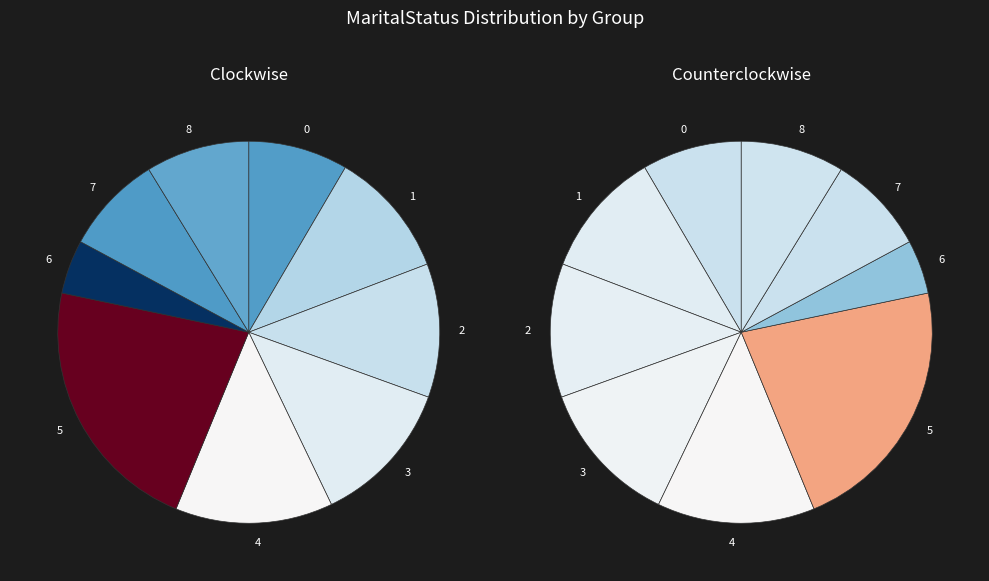

What percentage is the 7 slice, to the nearest percent?

8%